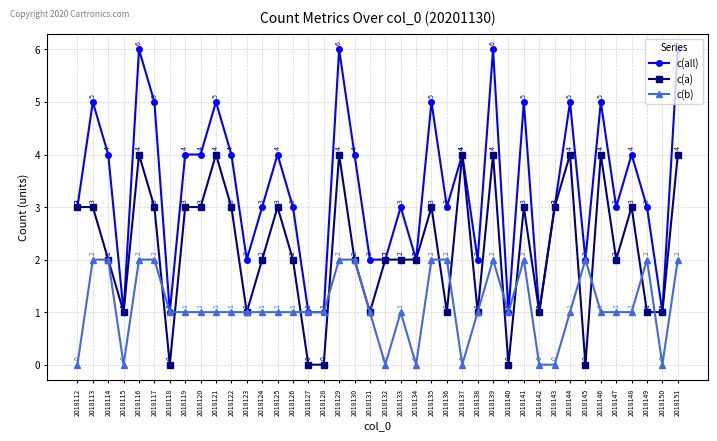

Where is the first local maximum for c(all)?

2018113